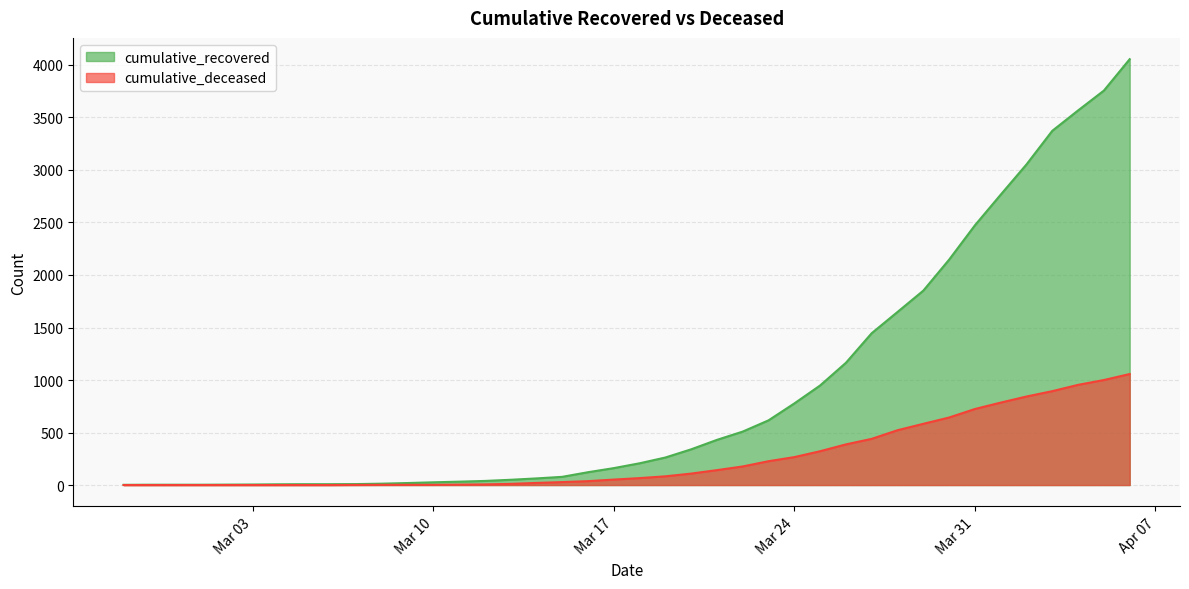

At how many categories does at least one series exceed 976?

12